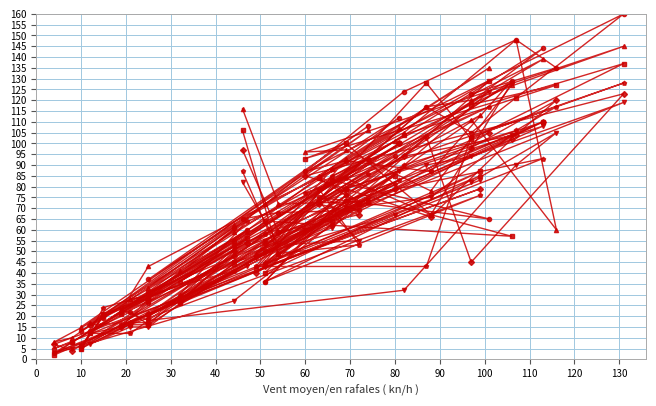

What is the label of the 17th point from the right?

10